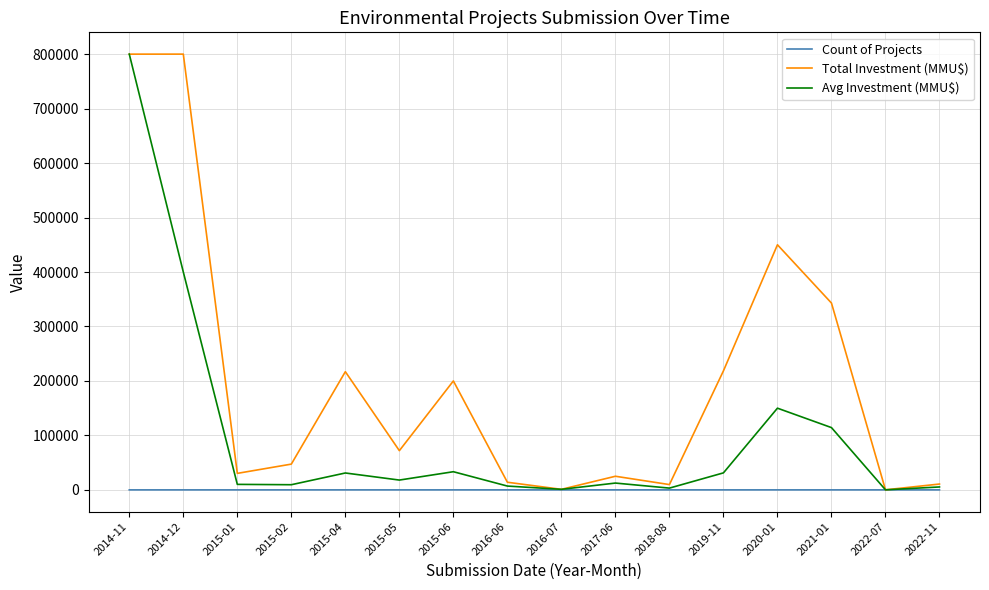

The value of Total Investment (MMU$) at 2015-04 is 217000. True or false?

True